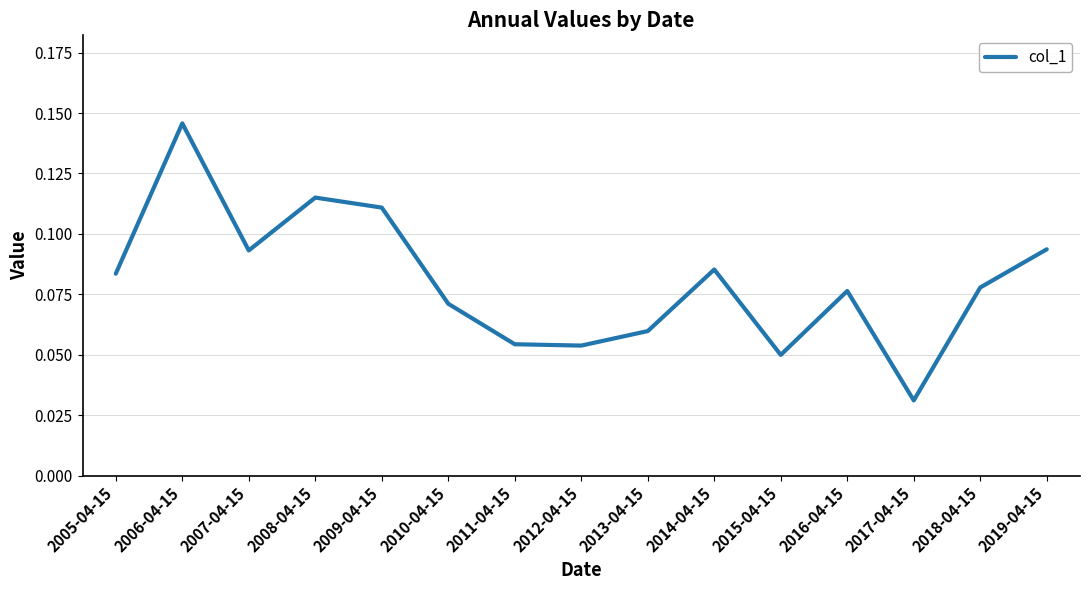

Which label corresponds to the smallest value in the chart?

2017-04-15